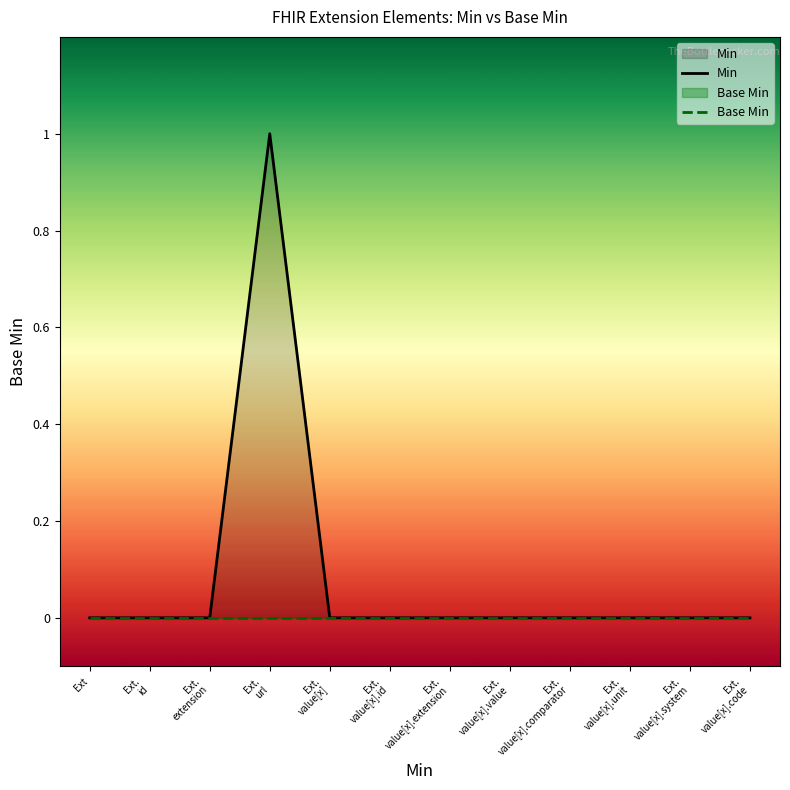

Reading right to left, transcribe all the data shown in this chart.

Min: Ext.
value[x].code=0	Ext.
value[x].system=0	Ext.
value[x].unit=0	Ext.
value[x].comparator=0	Ext.
value[x].value=0	Ext.
value[x].extension=0	Ext.
value[x].id=0	Ext.
value[x]=0	Ext.
url=1	Ext.
extension=0	Ext.
id=0	Ext=0
Base Min: Ext.
value[x].code=0	Ext.
value[x].system=0	Ext.
value[x].unit=0	Ext.
value[x].comparator=0	Ext.
value[x].value=0	Ext.
value[x].extension=0	Ext.
value[x].id=0	Ext.
value[x]=0	Ext.
url=0	Ext.
extension=0	Ext.
id=0	Ext=0